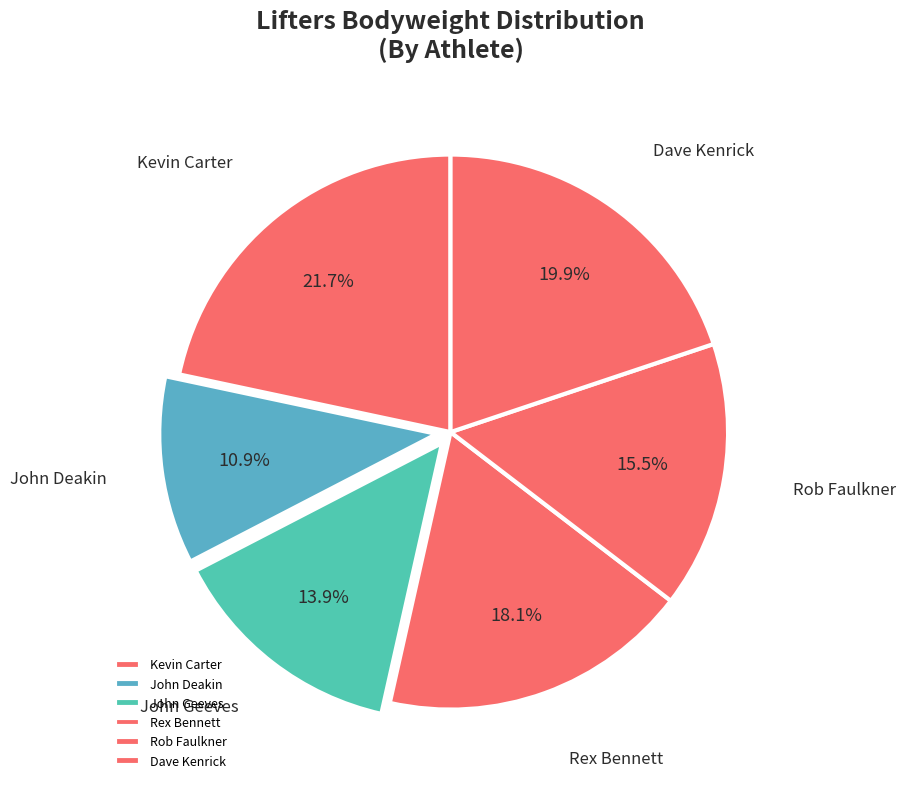

To the nearest percent, what is the average slice percentage?

17%